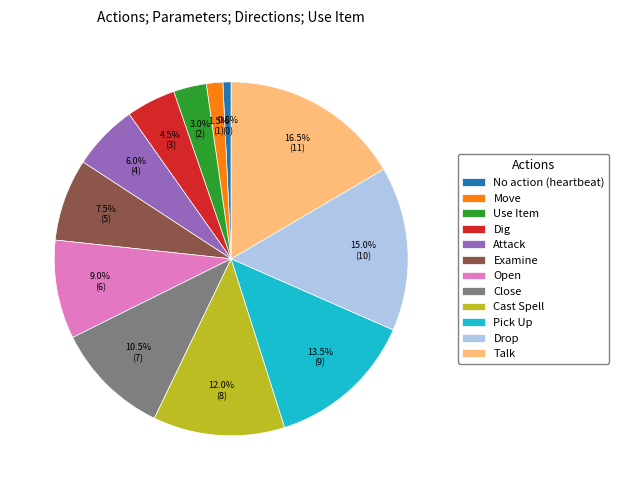

Which category has the smallest portion of the pie?

No action (heartbeat)